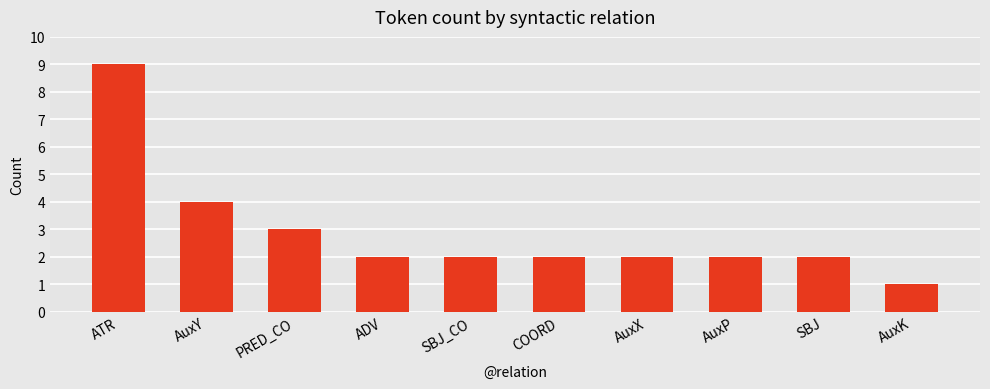

What is the label of the 2nd bar from the right?

SBJ